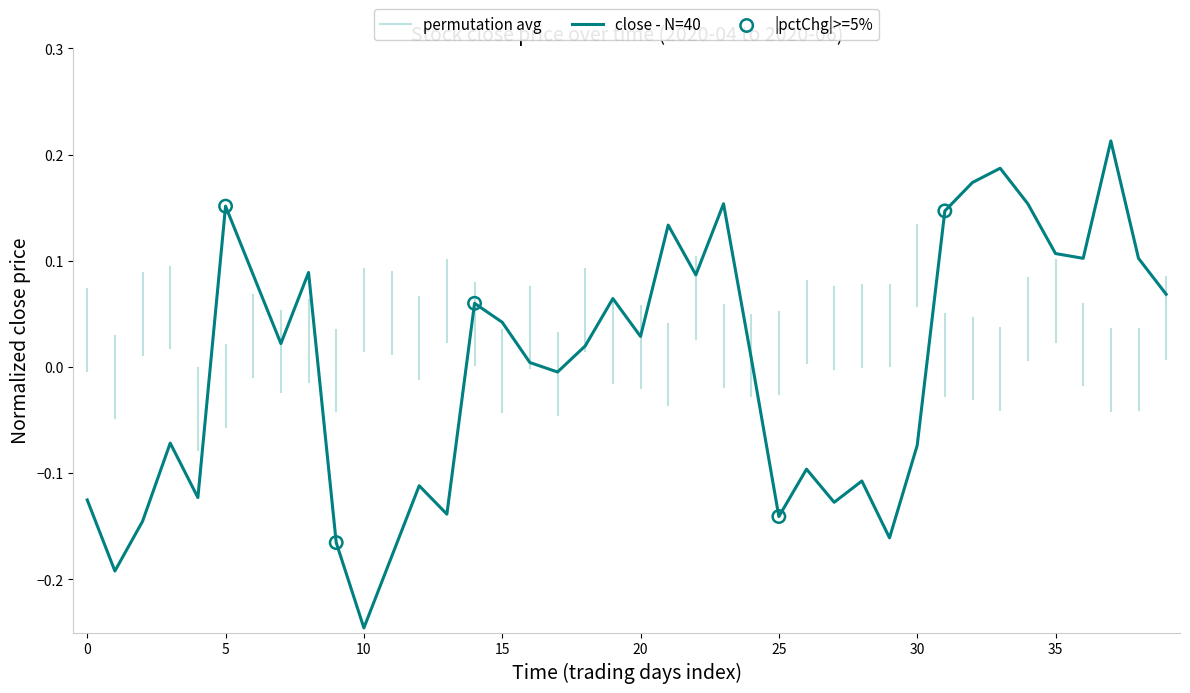

What is the change in value from 2020-04-21 to 2020-05-12?

+0.1